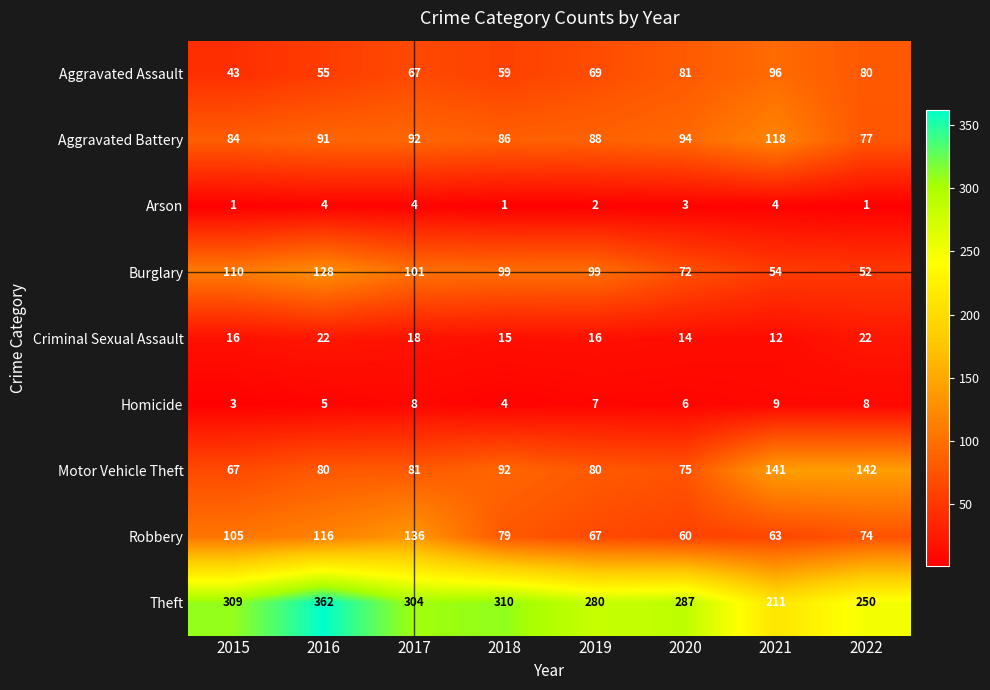

Rank the series at 2019 from lowest to highest value.

Arson, Homicide, Criminal Sexual Assault, Robbery, Aggravated Assault, Motor Vehicle Theft, Aggravated Battery, Burglary, Theft